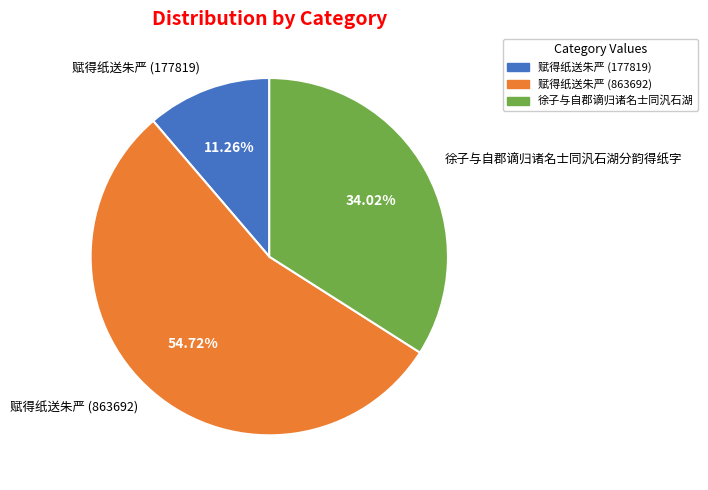

To the nearest percent, what is the difference between the largest and smallest slice percentages?

43%